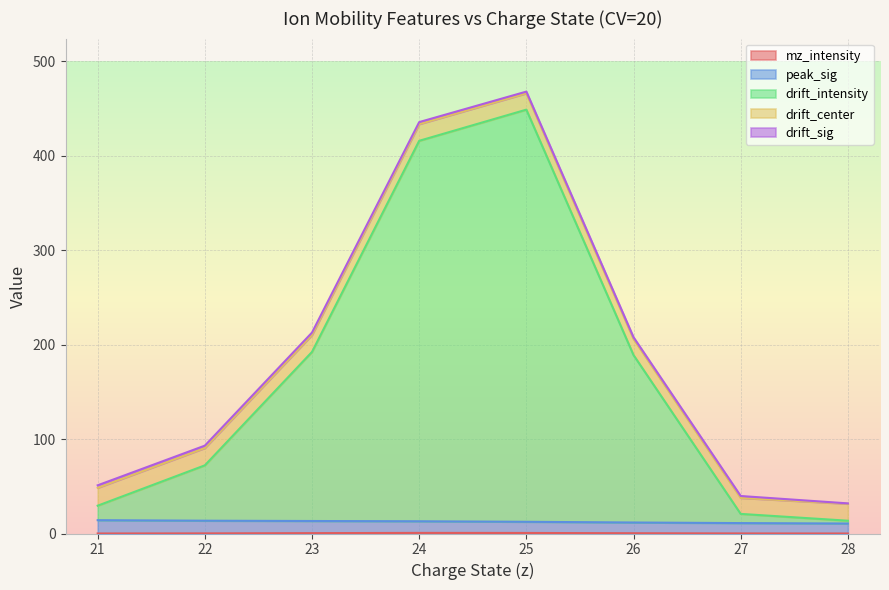

Which category has the lowest value across all series?

28